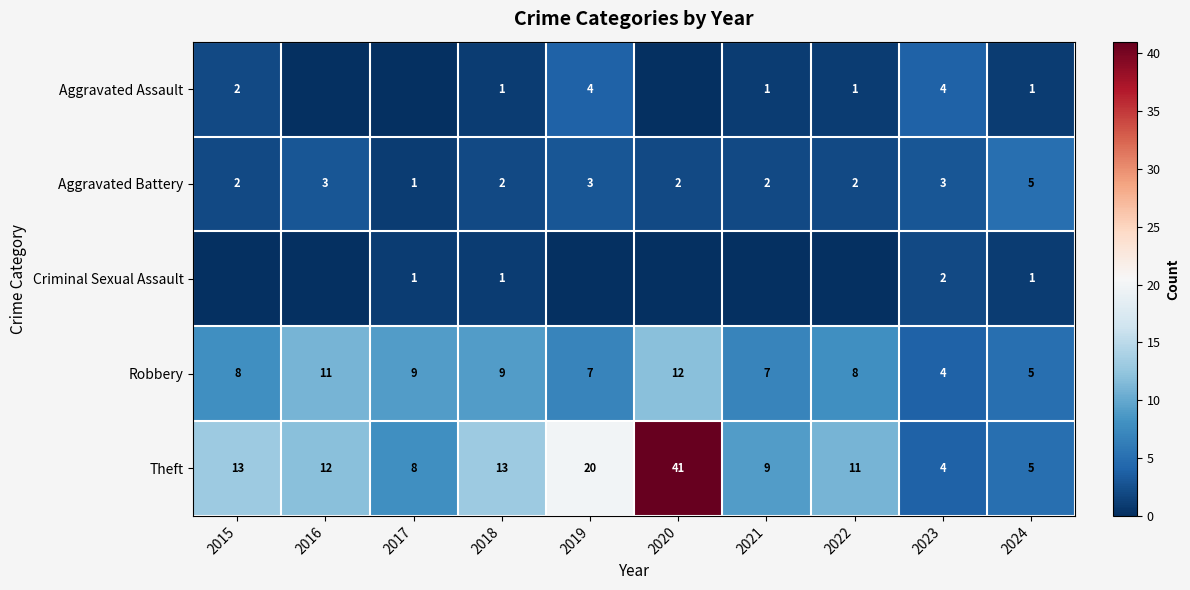

True or false: Theft has a value of 5 at 2015.

False